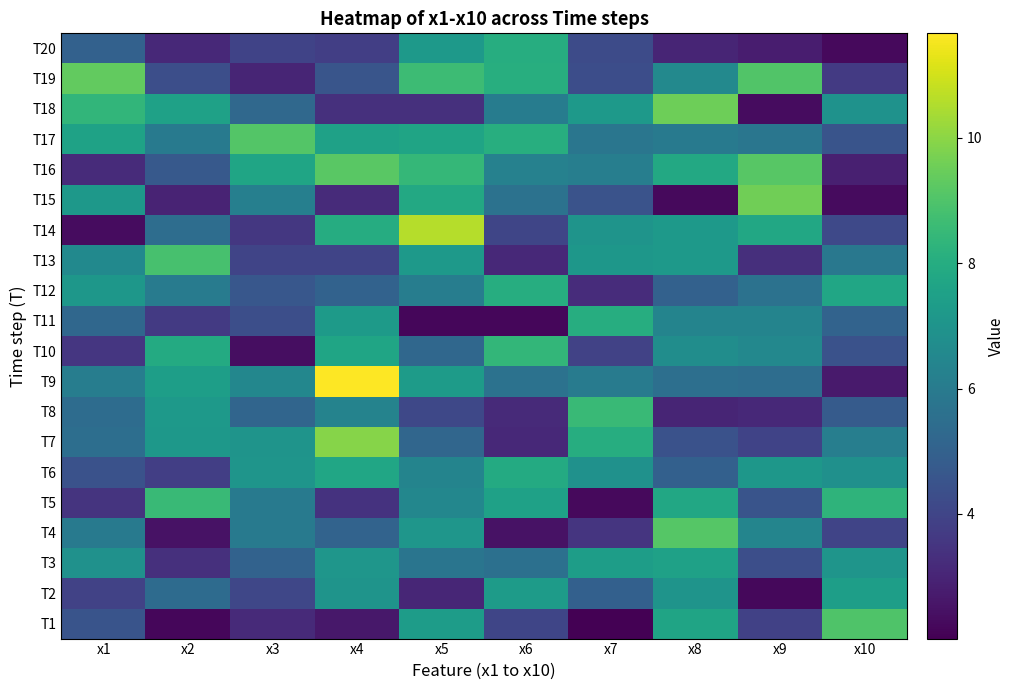

How many distinct data groups are displayed?

20